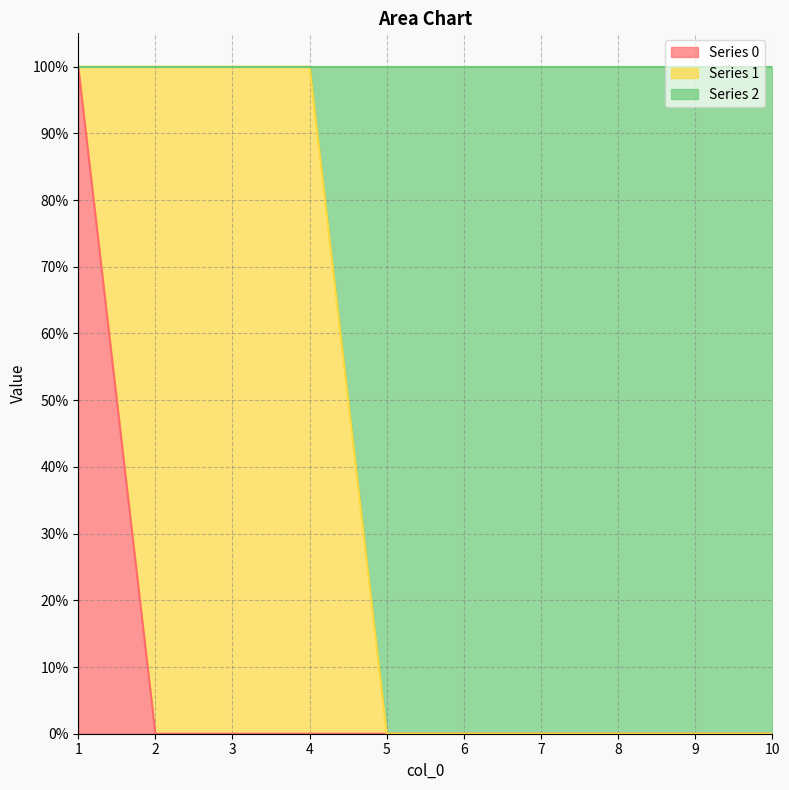

What is the difference between the 2 values at 4 and 10?

1